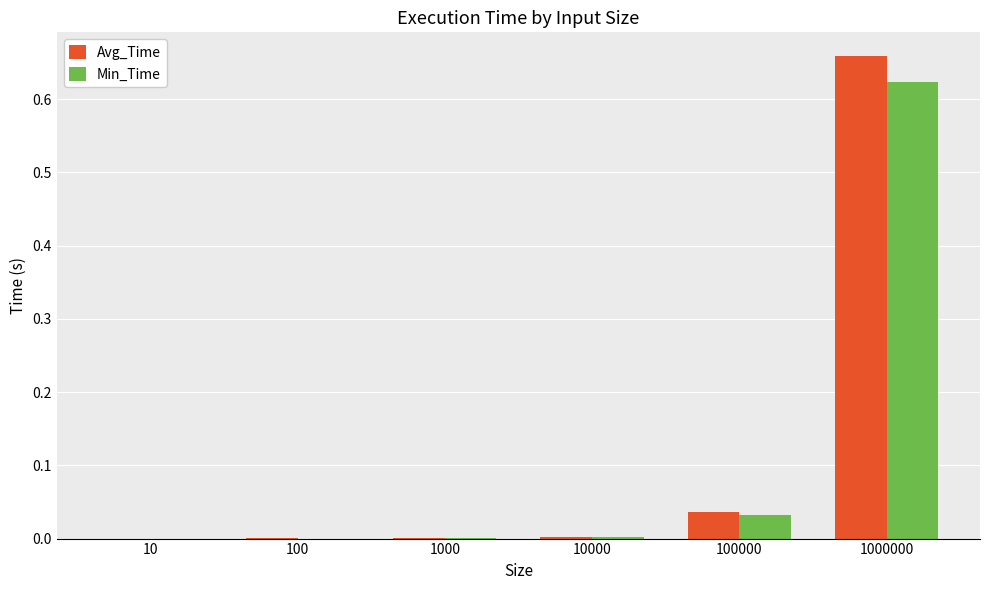

The value of Min_Time at 10 is 0.0. True or false?

True